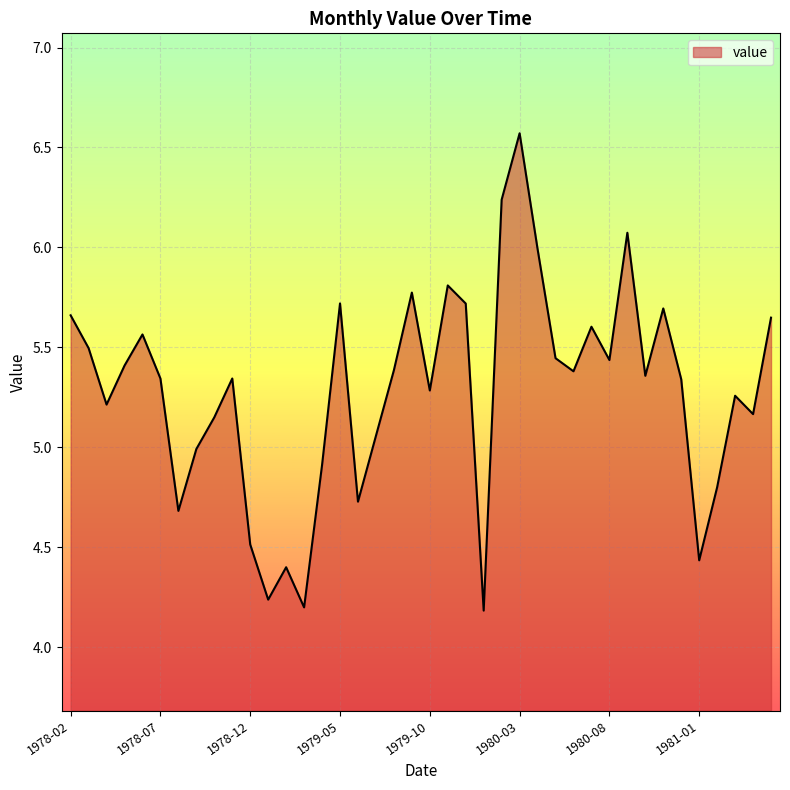

Does the chart display data point markers on the line(s)?

No